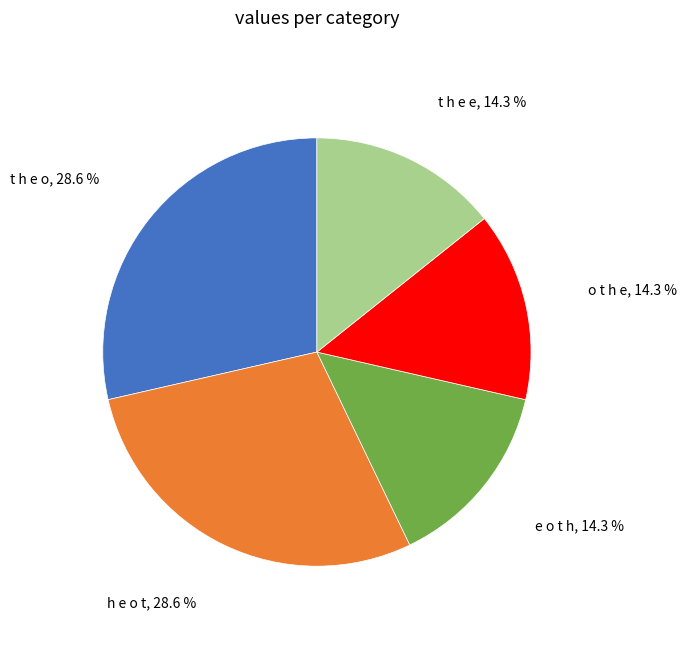

Is there a majority slice in this chart?

No